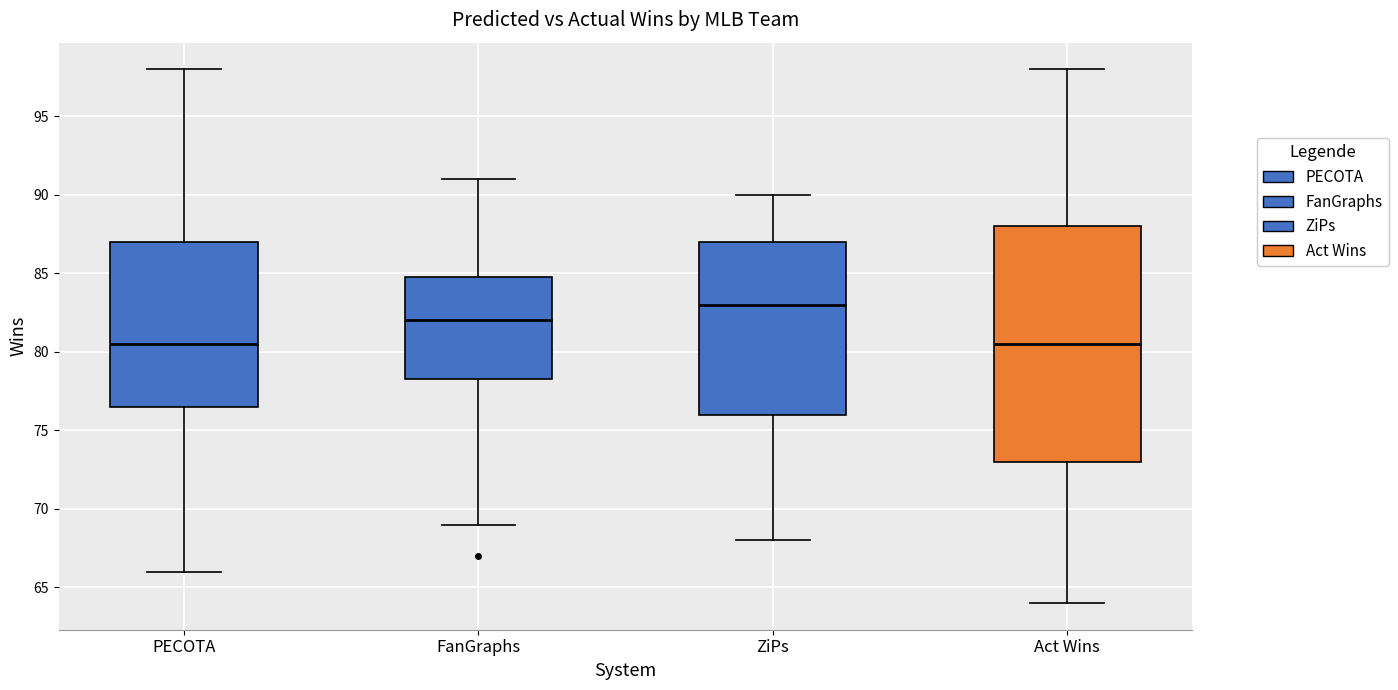

Which box is the tallest, from its lower edge to its upper edge?

Act Wins